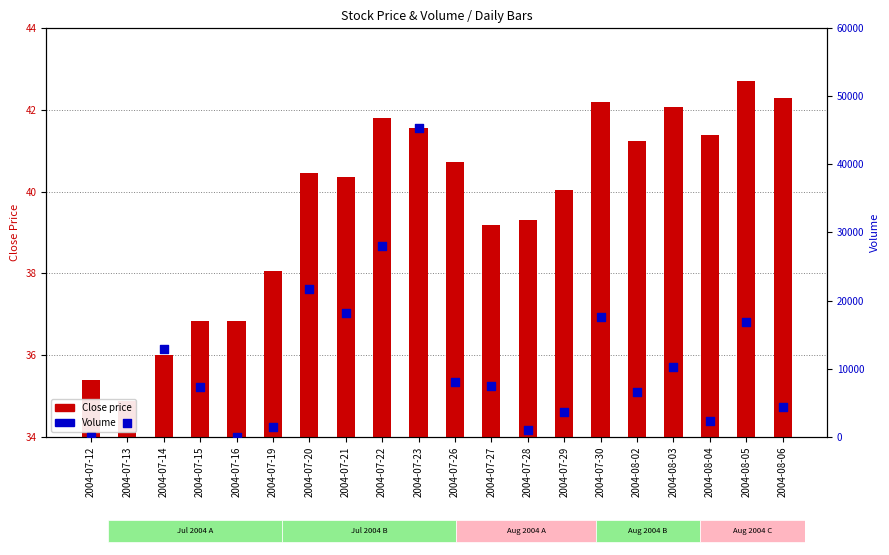

Which series reaches the minimum Y coordinate?

Volume